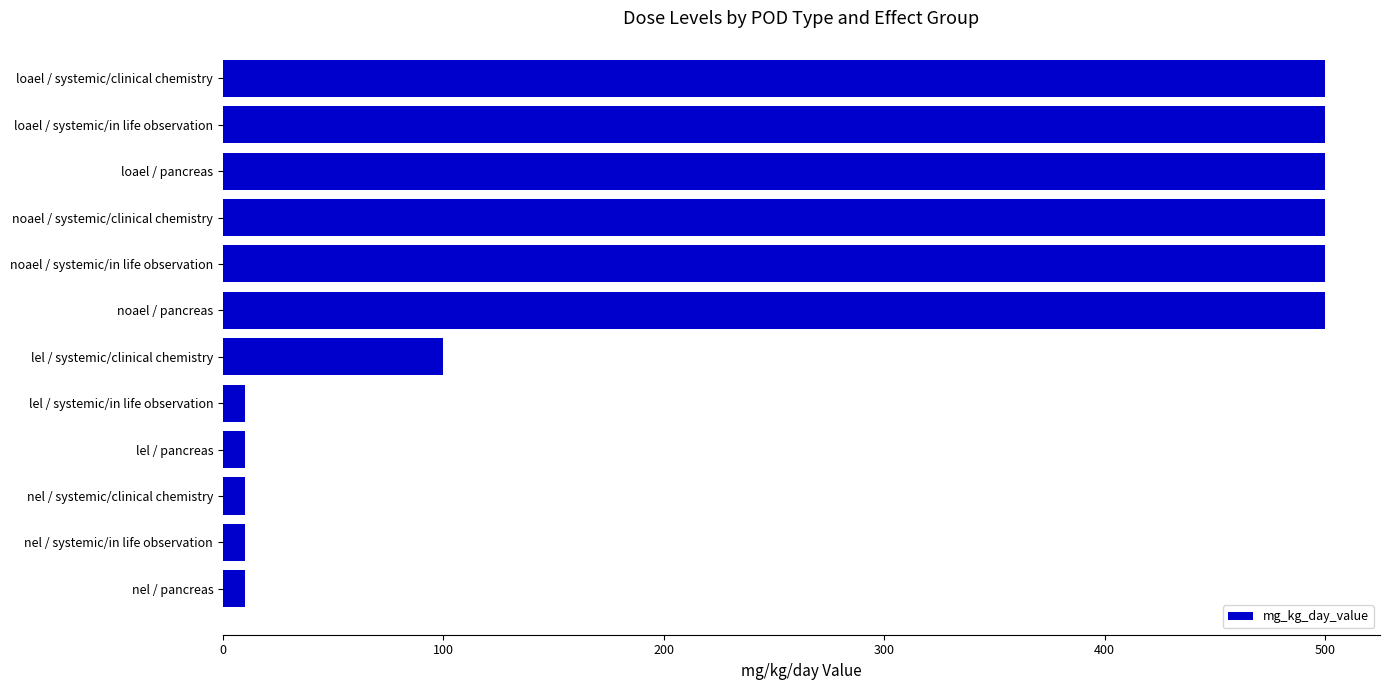

What is the ratio of the value at noael / systemic/in life observation to the value at loael / systemic/in life observation?

1.0